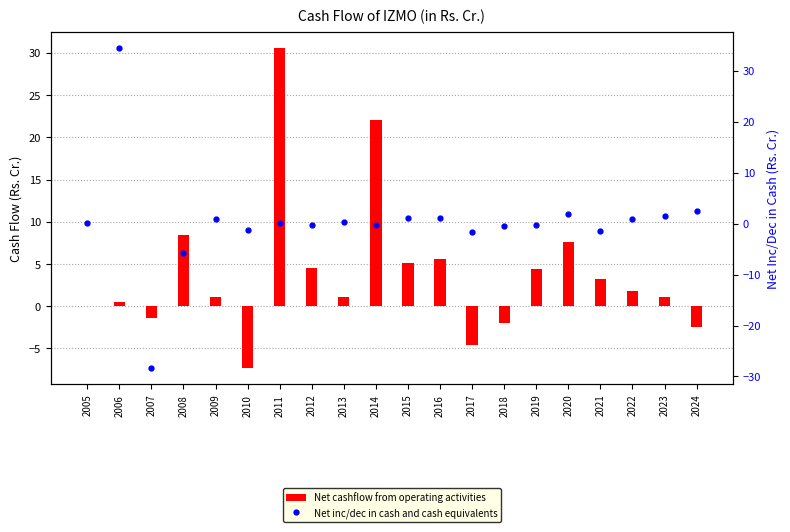

What is the difference between the Net cashflow from operating activities values at 2009 and 2014?

20.9